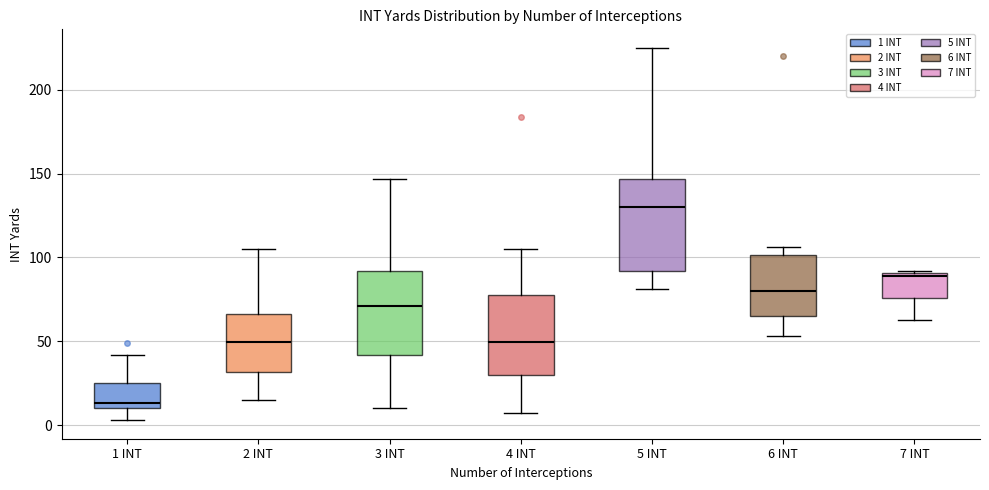

Which box has the highest median line?

5 INT